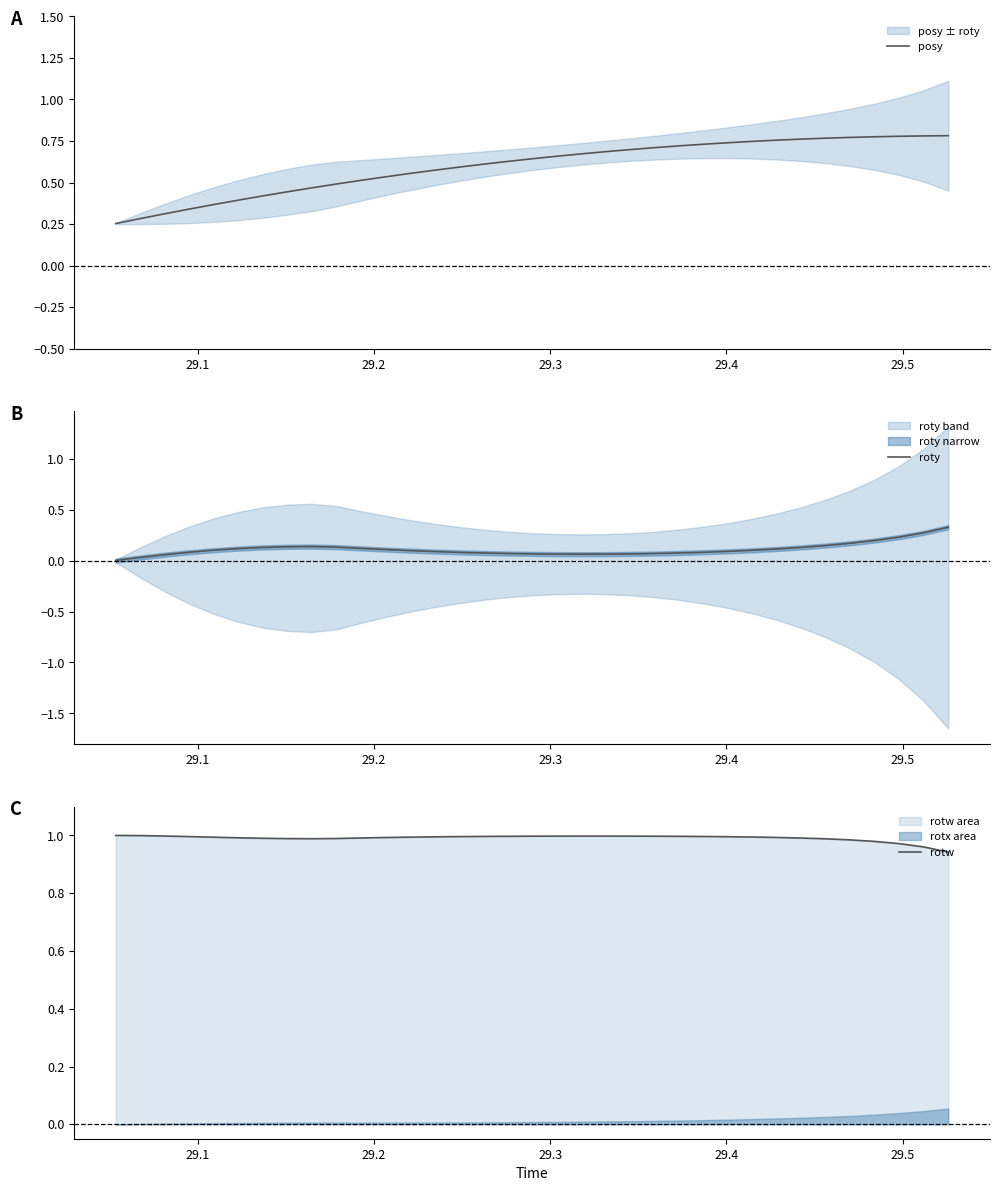

What is the highest value of the roty series?

0.3